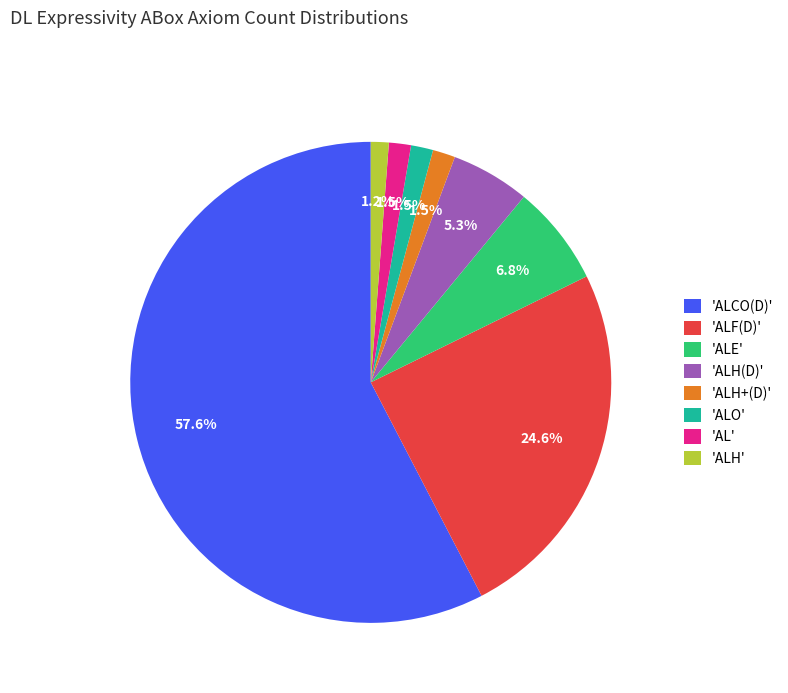

What is the ratio of the value at 'ALH' to the value at 'AL'?

0.8